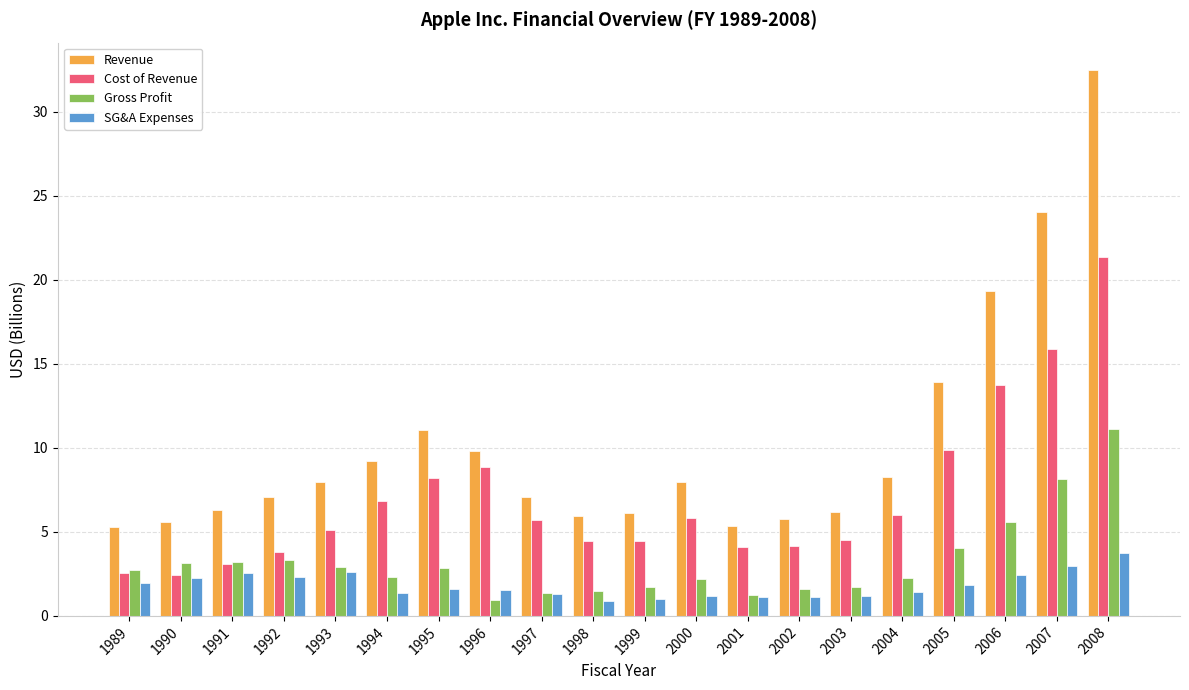

At which category is the sum across all series the highest?

2008